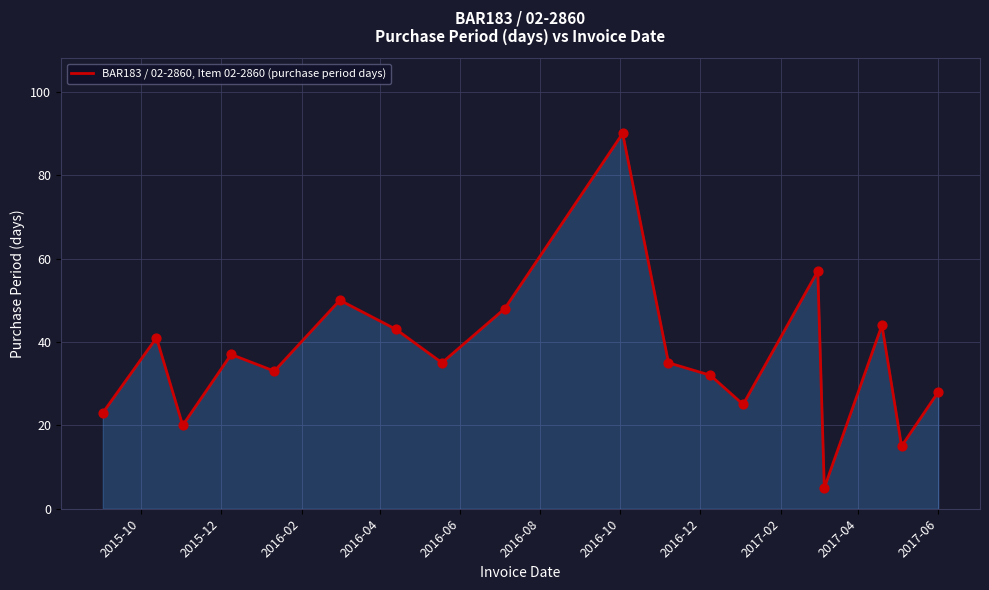

What is the minimum value shown in the chart?

5